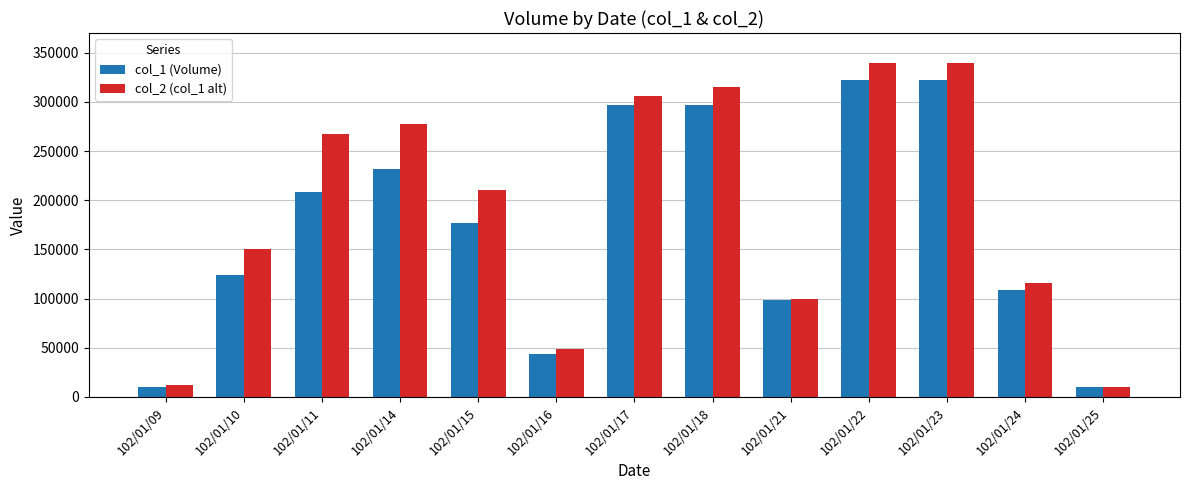

What is the value of the col_1 (Volume) bar at the 9th from the left?

99000